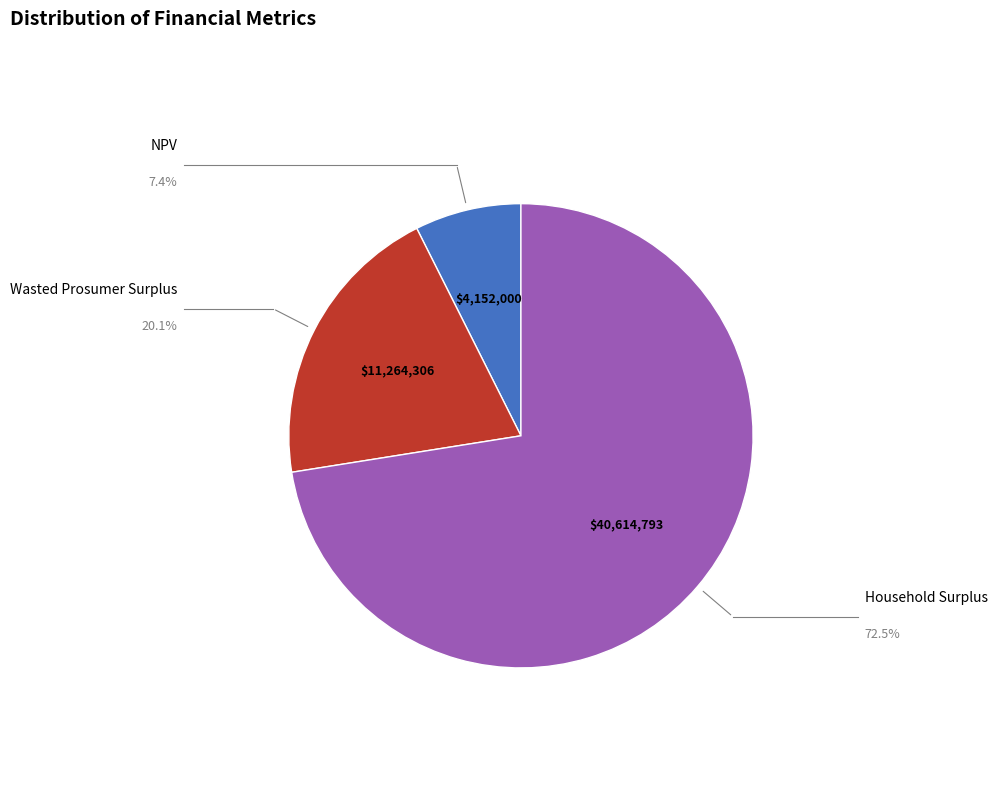

Is there a majority slice in this chart?

Yes